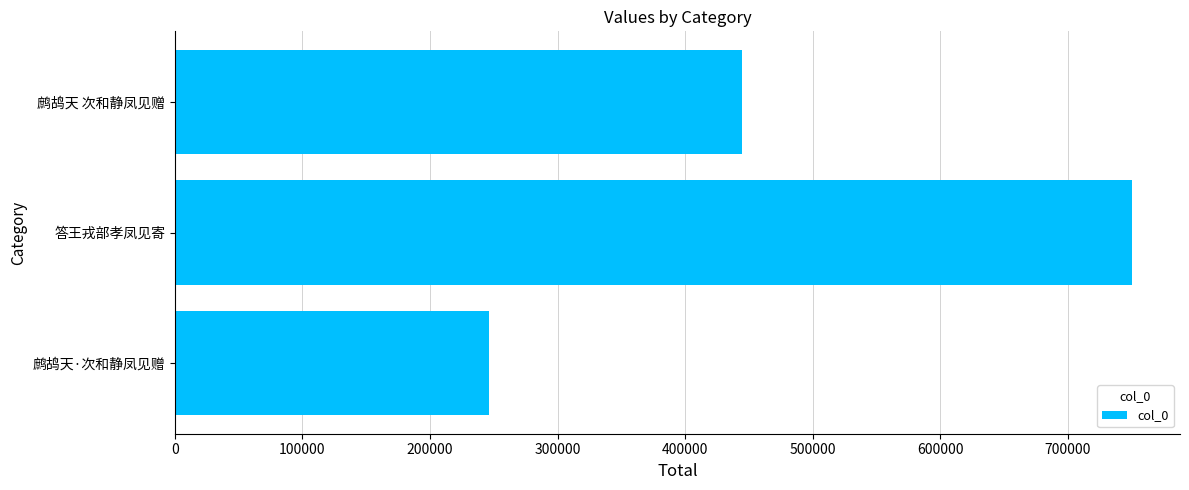

Where is the data nearest to the value 498355?

鹧鸪天 次和静凤见赠